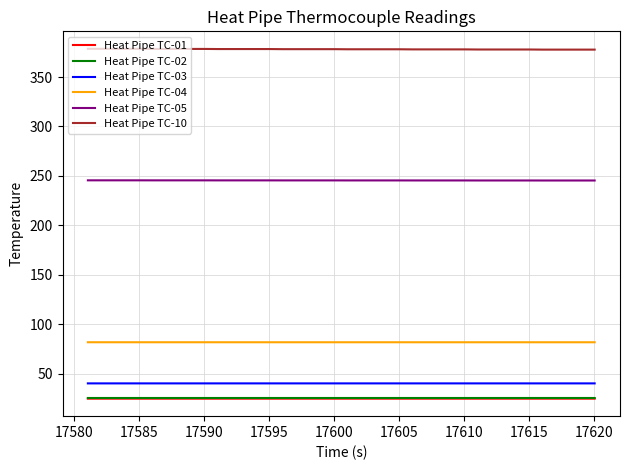

What is the lowest value of the Heat Pipe TC-05 series?

245.3